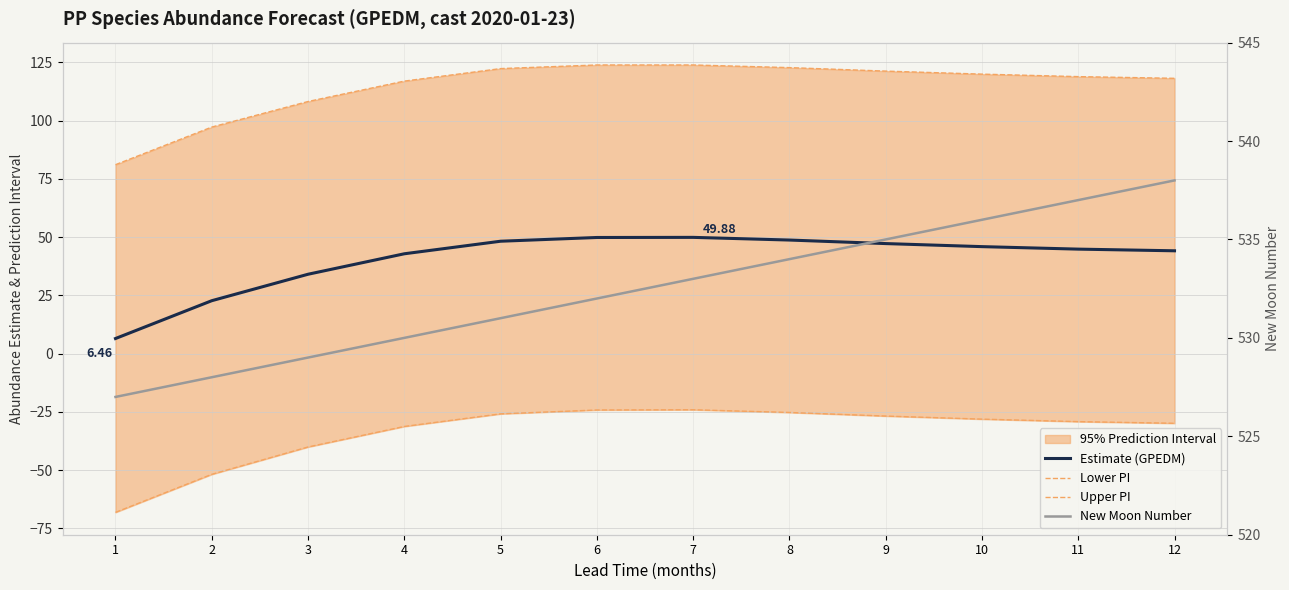

True or false: New Moon Number and Estimate (GPEDM) cross at least once.

False